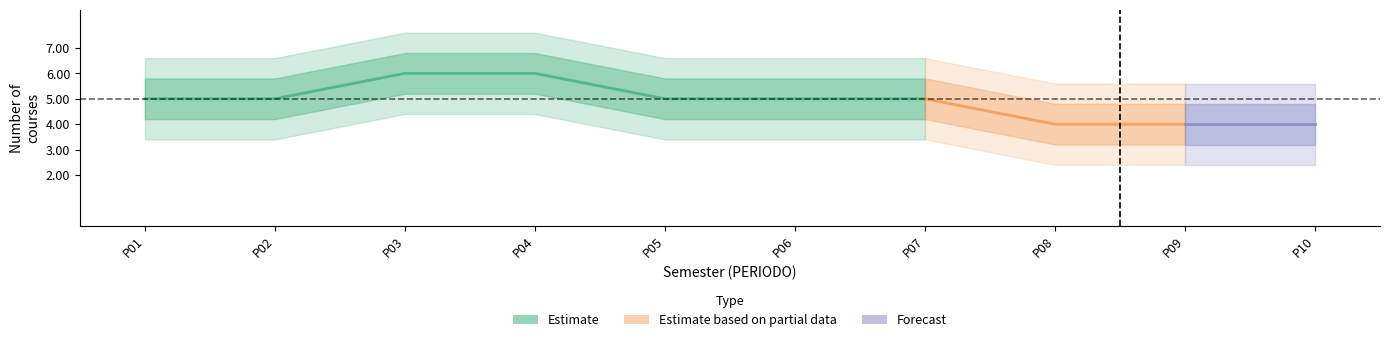

Is it true that period_1 equals 3 at 7?

False